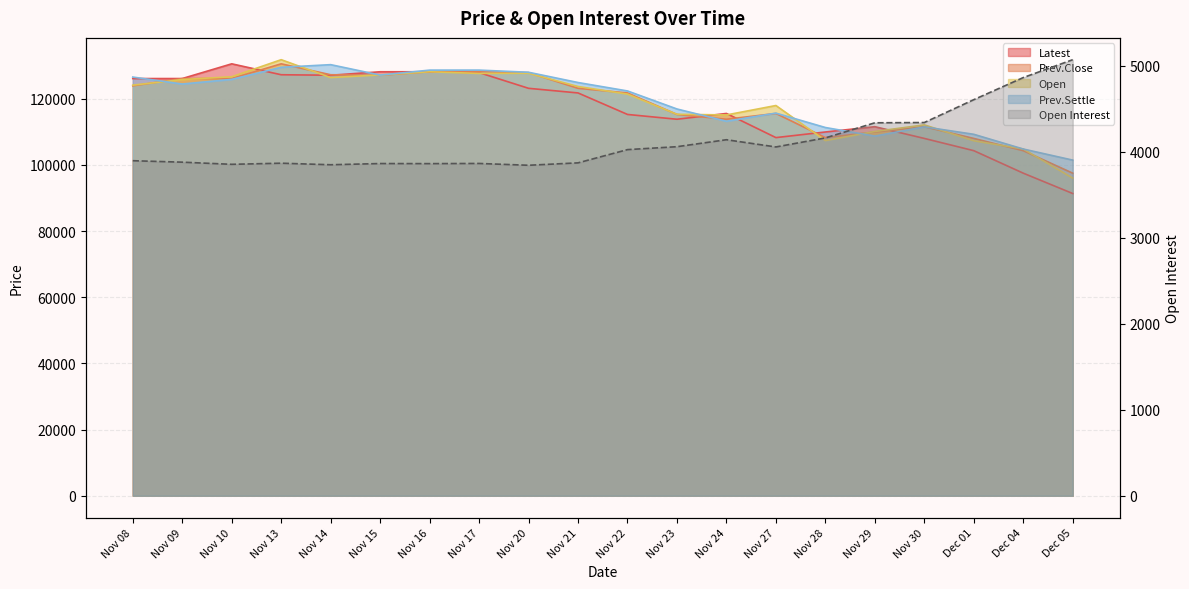

At which label is Open Interest closest to 4458?

Nov 30